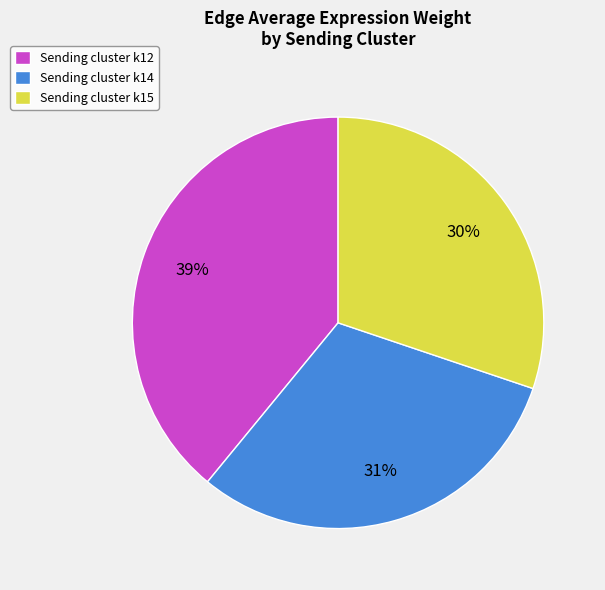

Is there any slice that represents more than half of the pie?

No